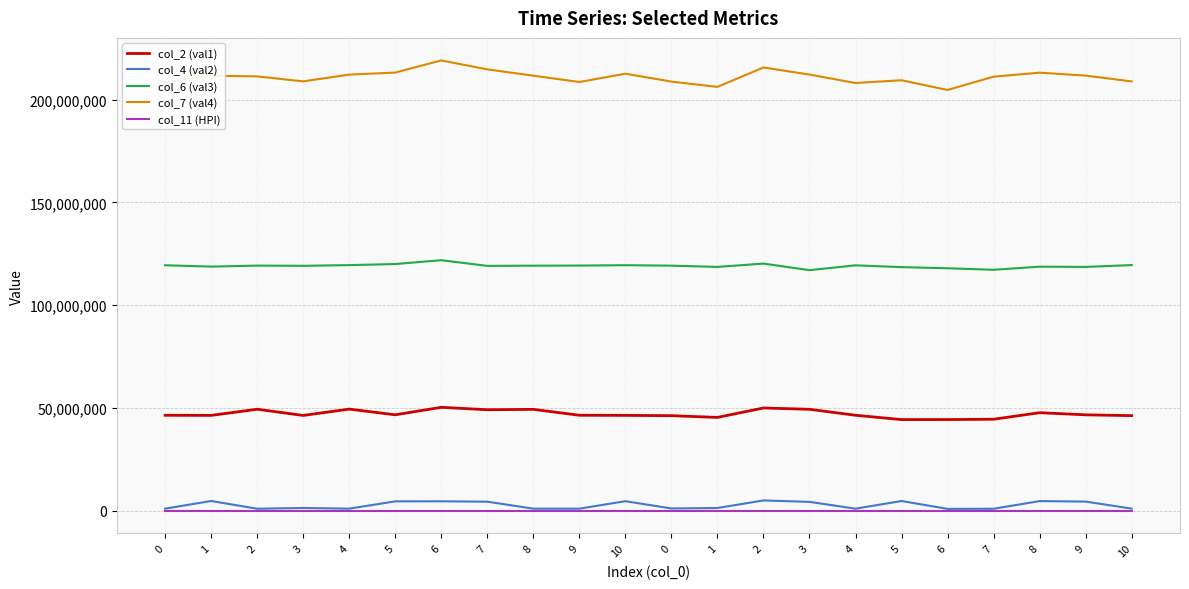

What is the difference between the maximum and minimum values in the col_7 (val4) series?

14376082.0